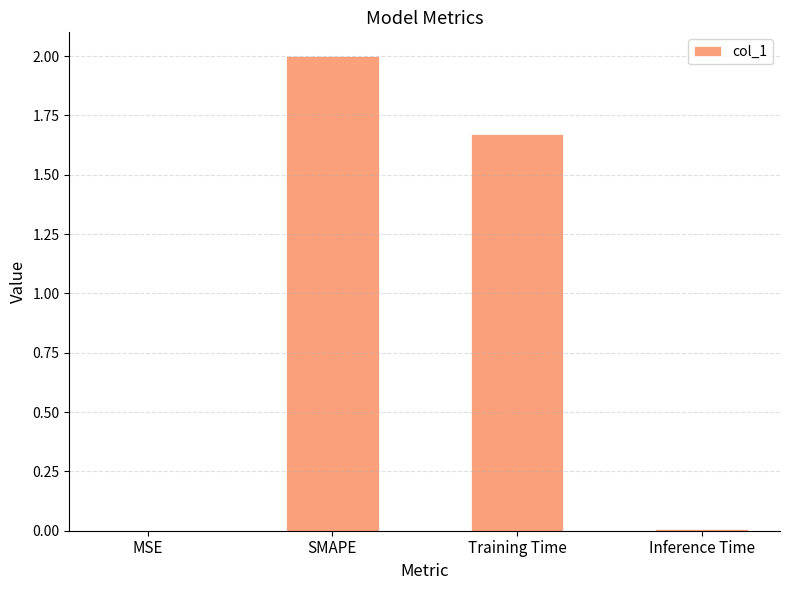

What is the sum of all values?

3.7